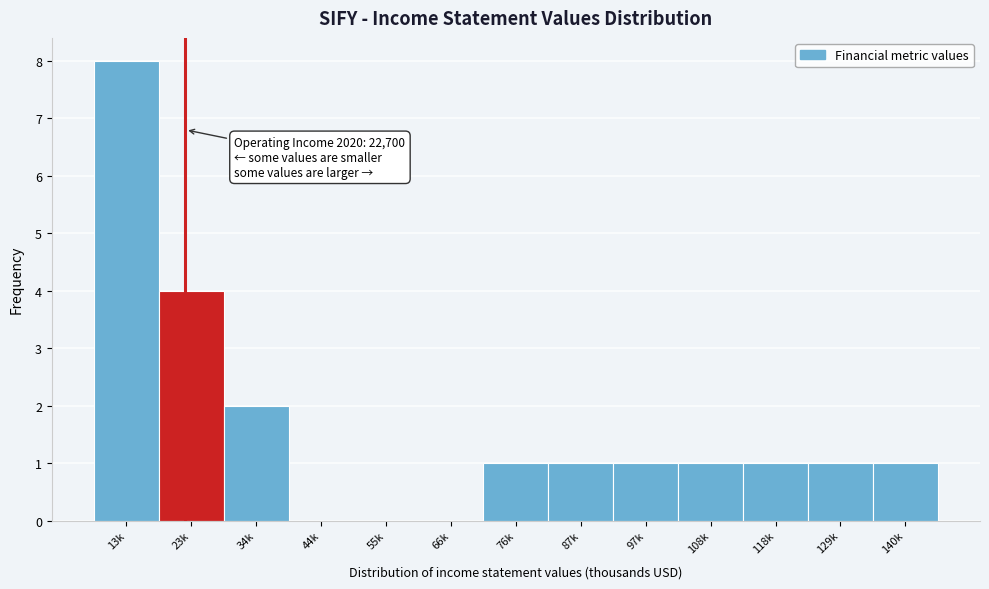

Reading left to right, extract all data points from this chart.

13k=8	23k=4	34k=2	44k=0	55k=0	66k=0	76k=1	87k=1	97k=1	108k=1	118k=1	129k=1	140k=1